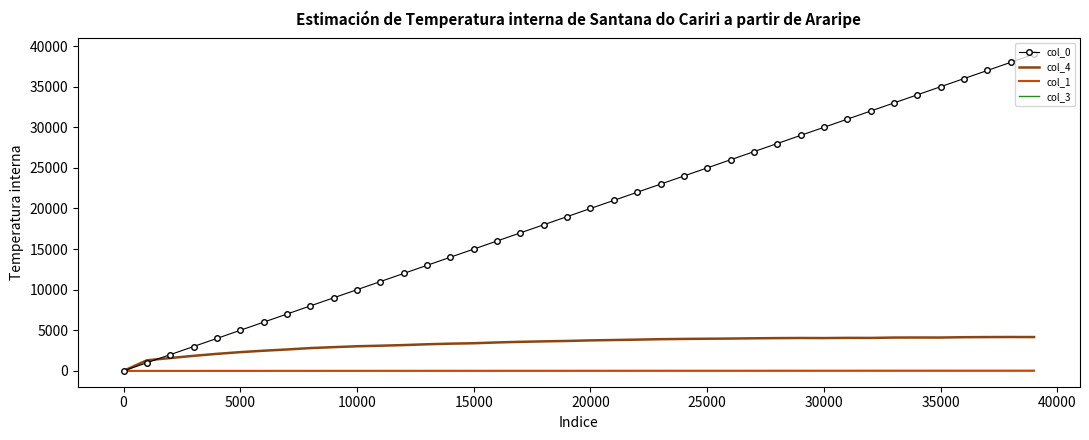

Which series has the widest spread of values?

col_0